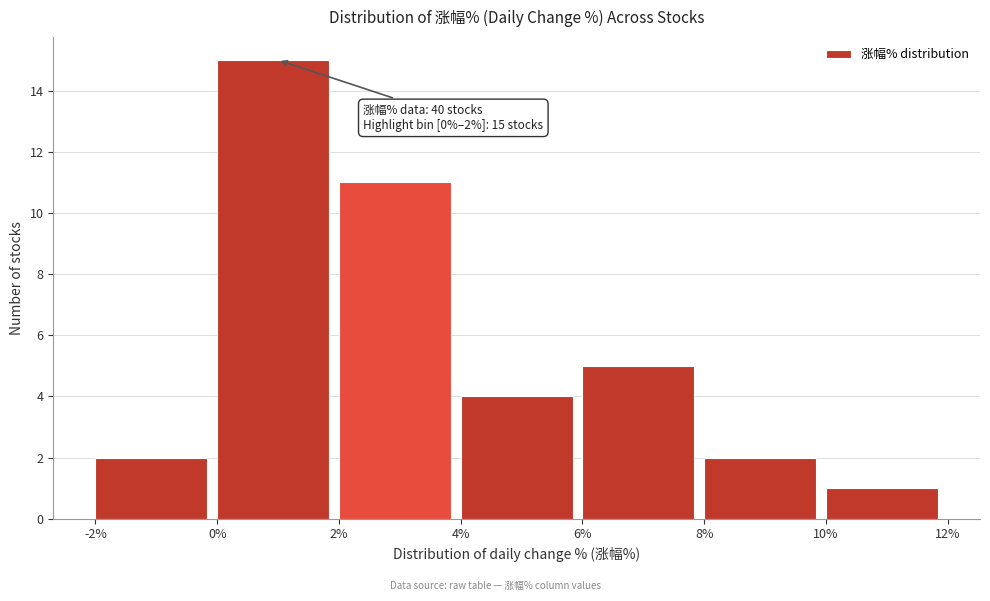

Which range on the x-axis has the tallest bar?

0% to 2%